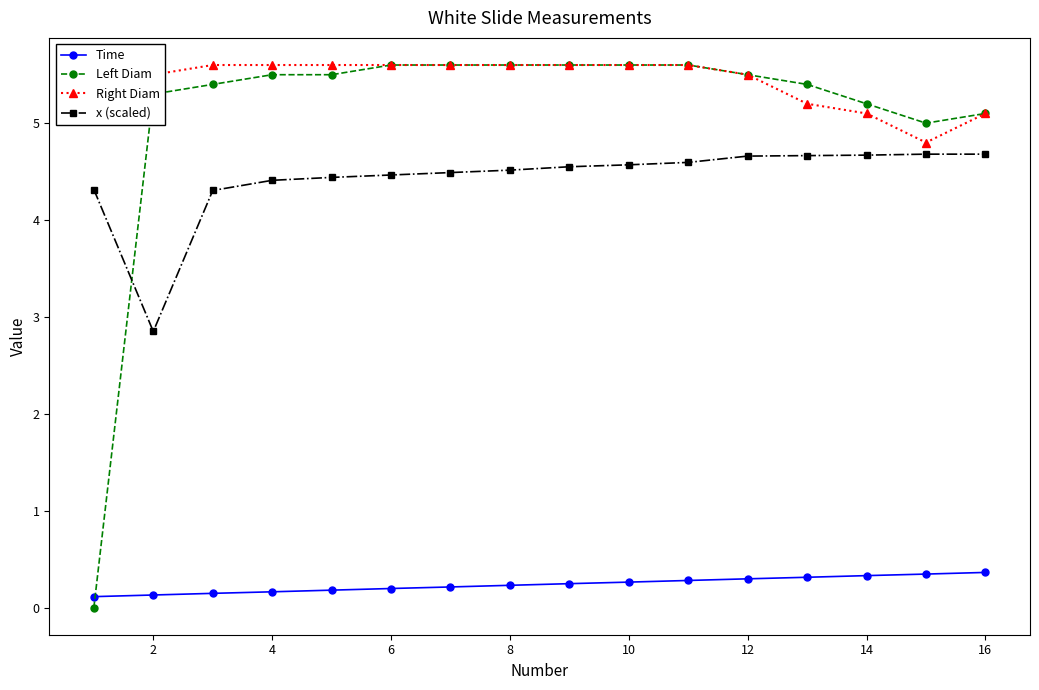

How many values in Left Diam are above zero?

15